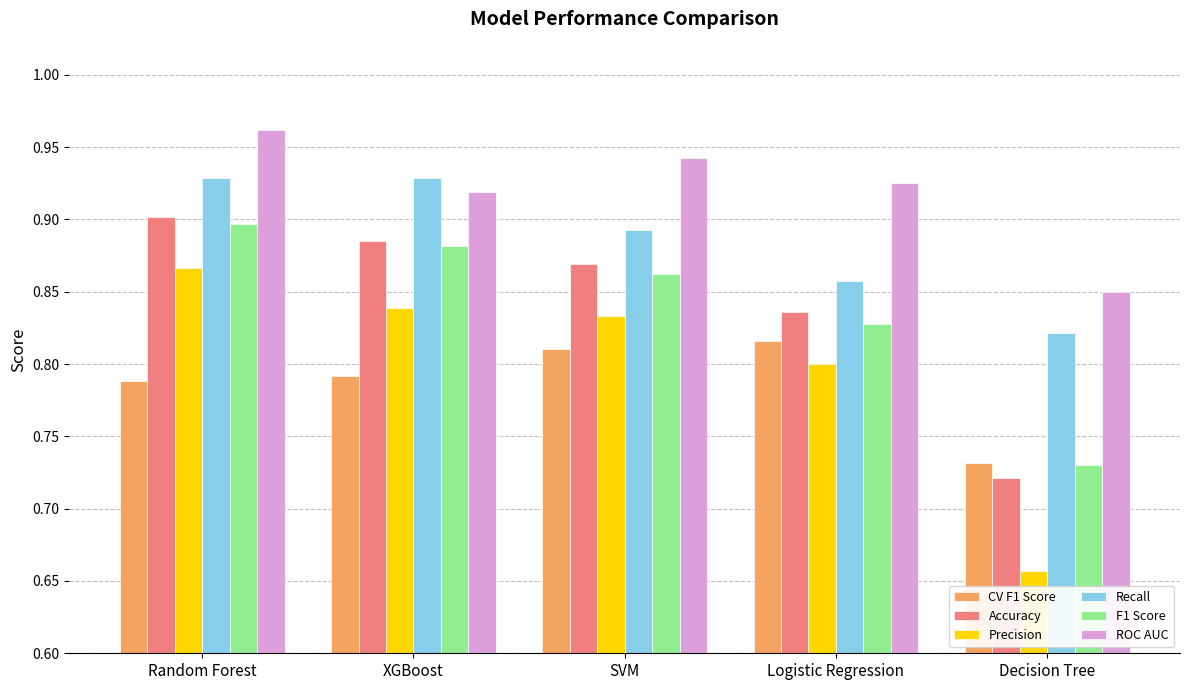

What is the sum of the ROC AUC values at Decision Tree and Random Forest?

1.8